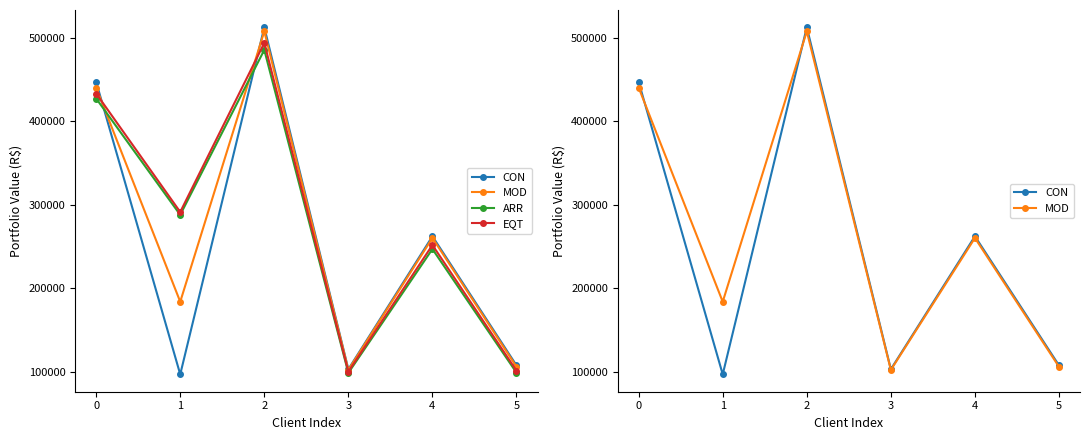

What is the maximum value for EQT?

493916.8